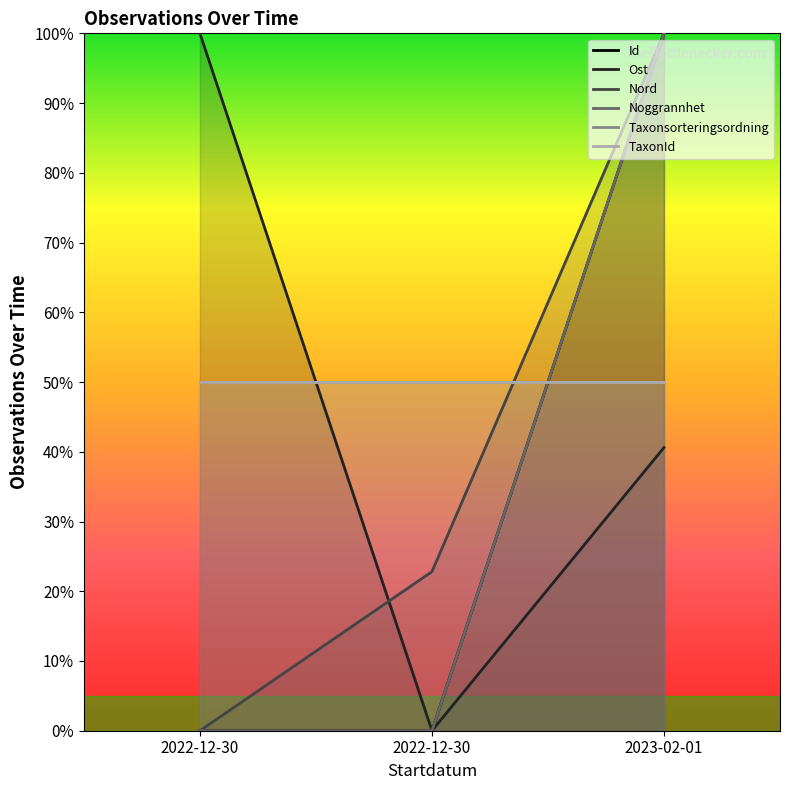

How many data points in Nord are less than 22?

1